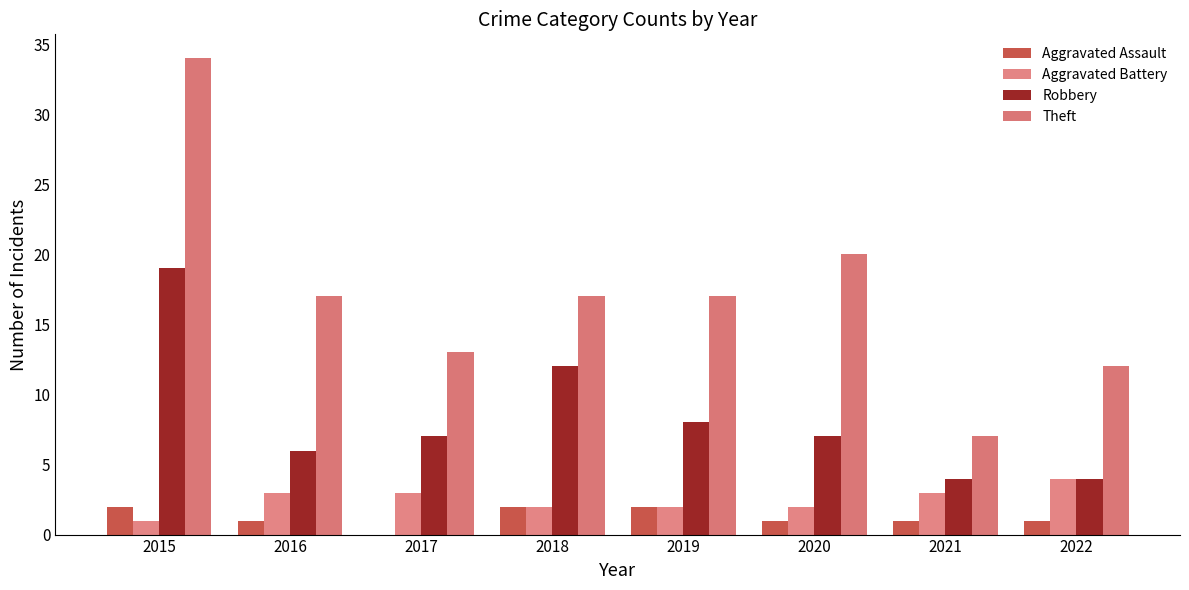

What is the value of the Aggravated Battery bar at the 6th from the left?

2